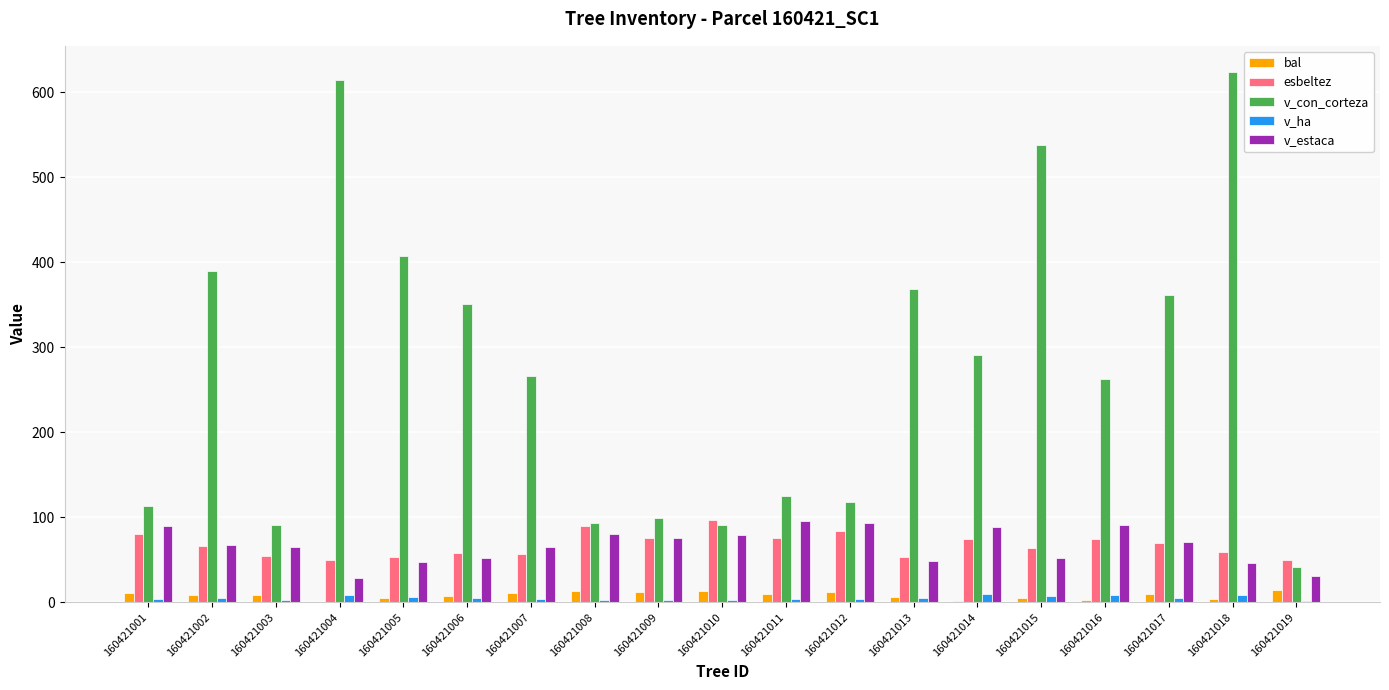

How many data points does each series have?

19